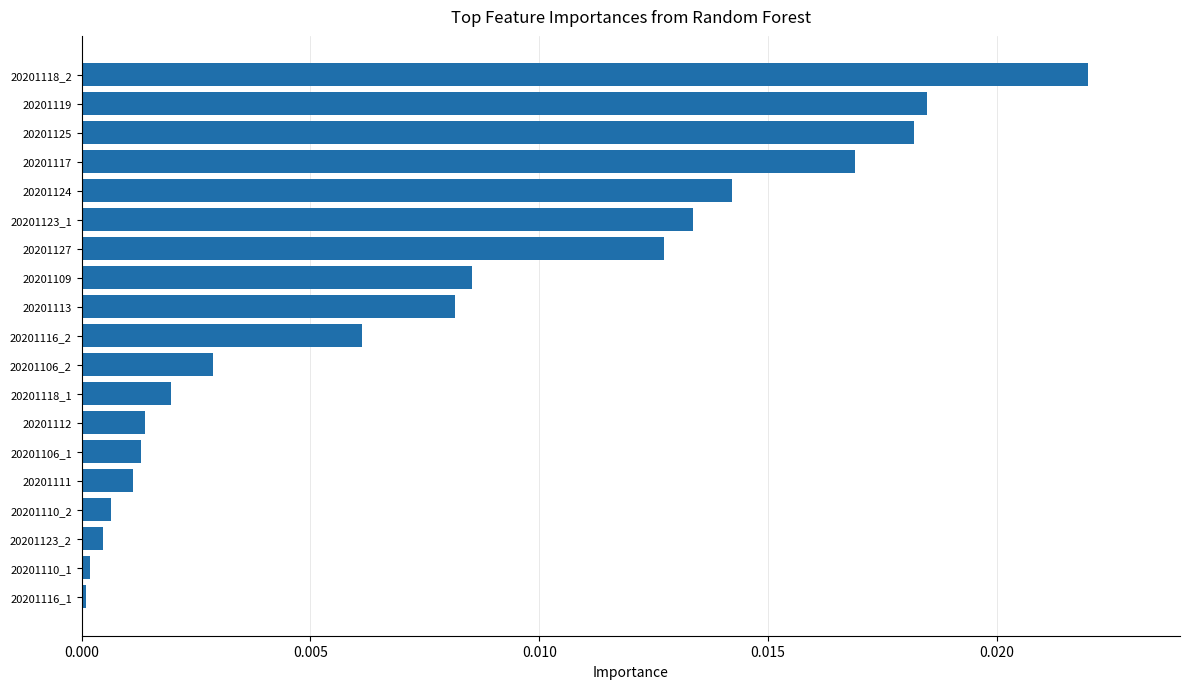

The value at 20201109 is 0.0. True or false?

True